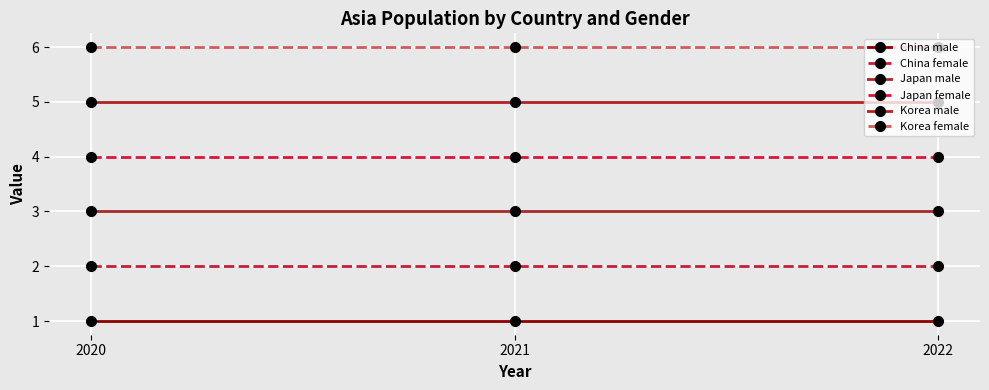

The value of Korea male at 2021 is 5. True or false?

True